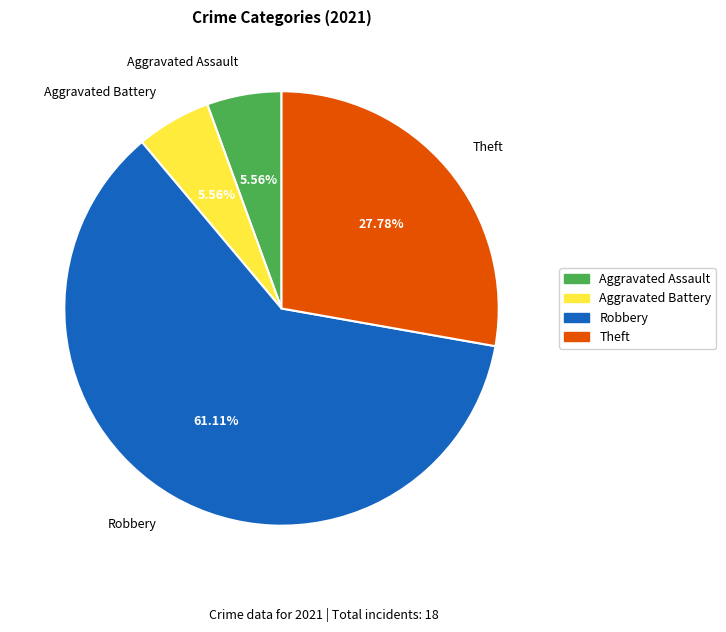

Do Robbery and Aggravated Assault together represent more than half of the pie?

Yes